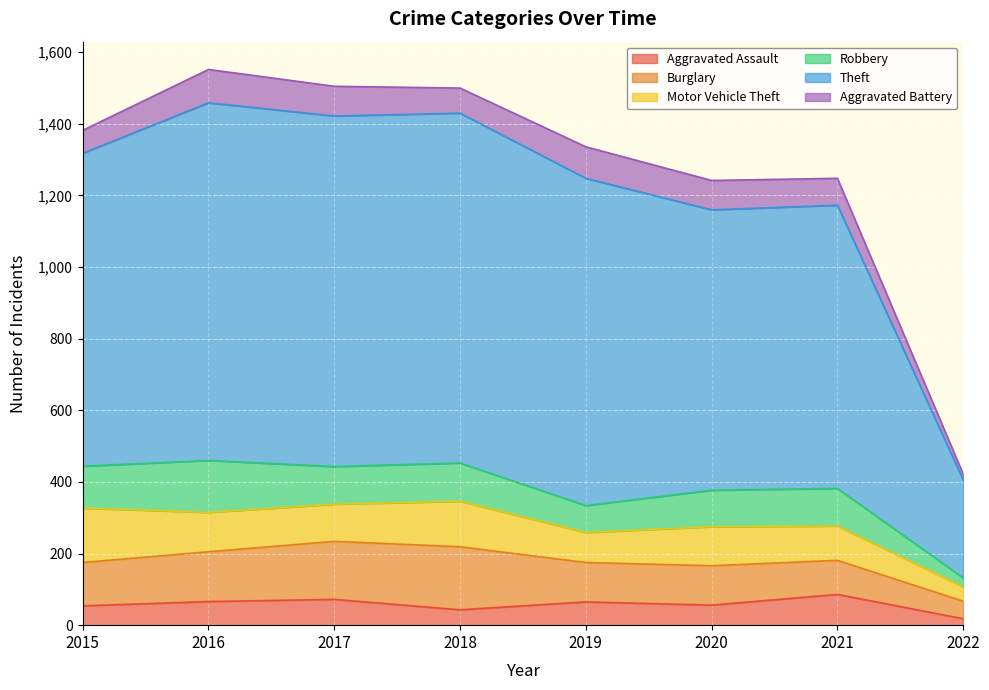

At how many categories does at least one series exceed 842?

5